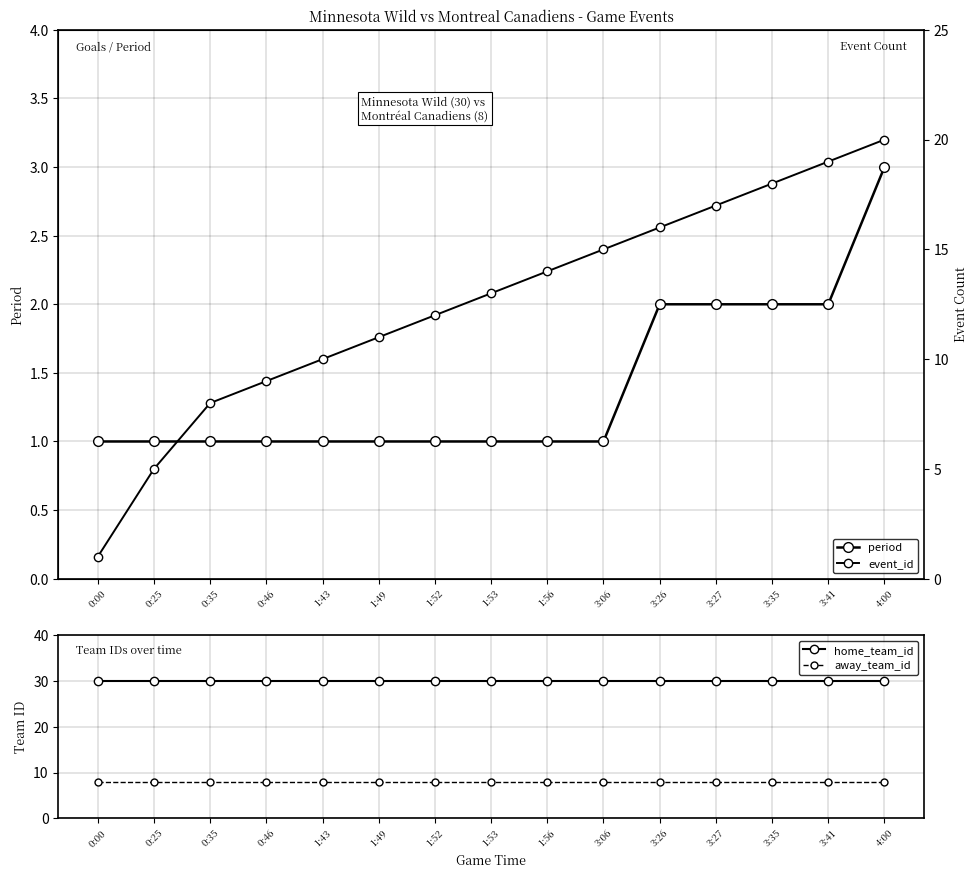

How many categories are shown in the chart?

15